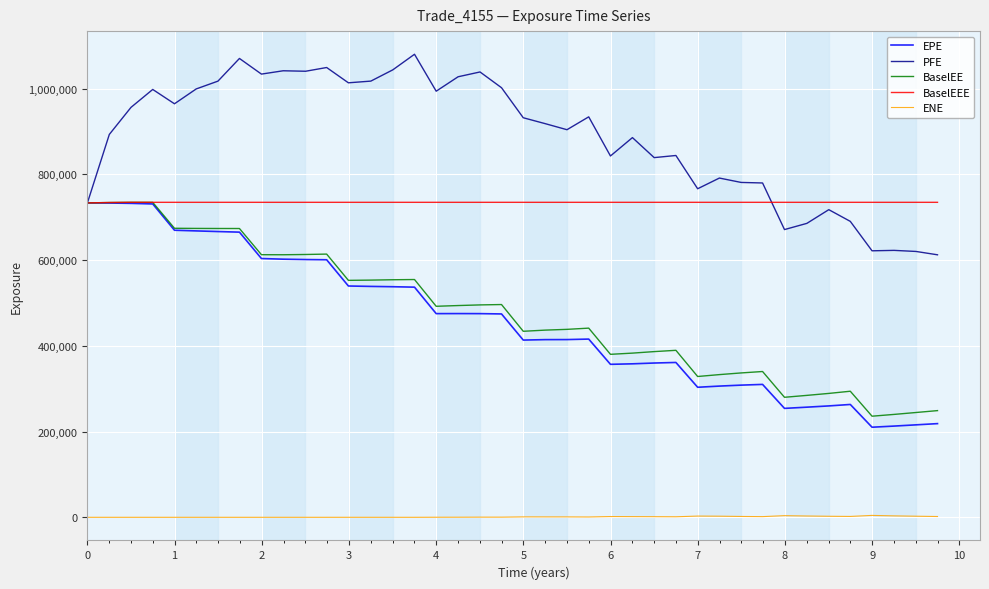

Does the chart have visible grid lines?

Yes